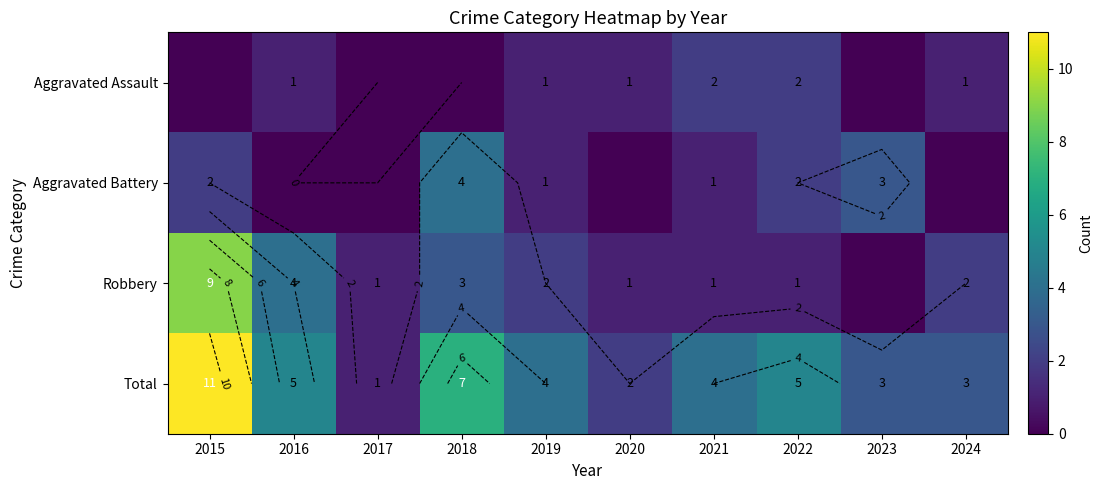

Which series has the widest spread of values?

Total